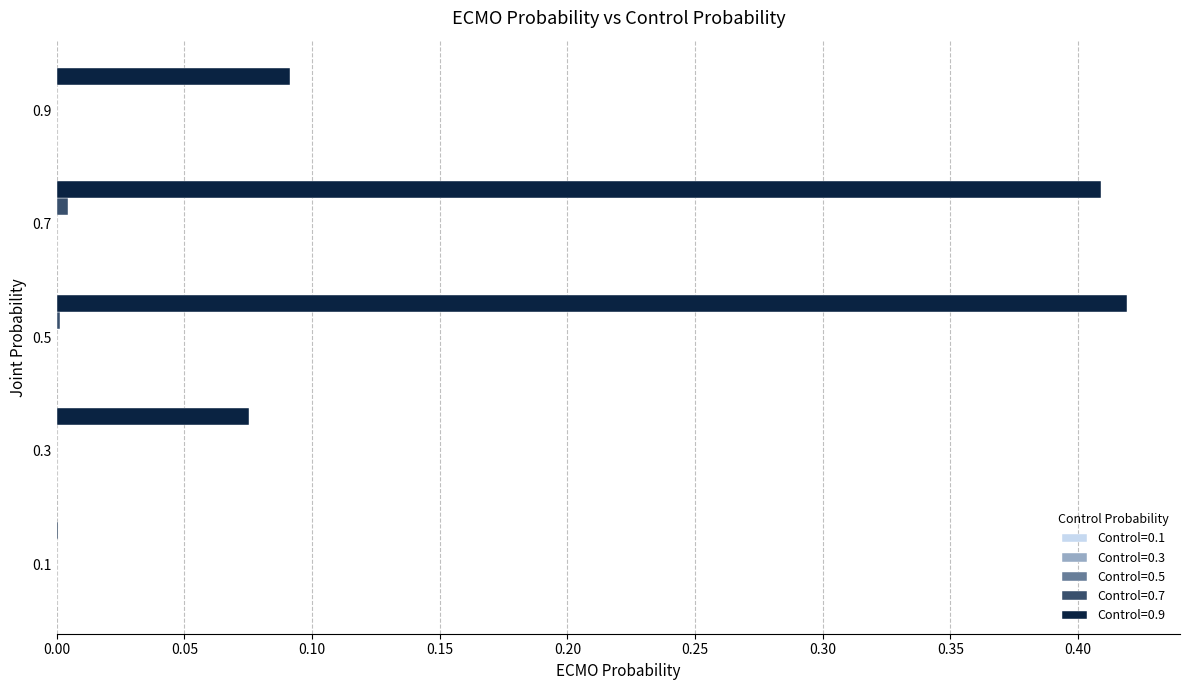

The value of Control=0.9 at 0.5 is 0.6. True or false?

False